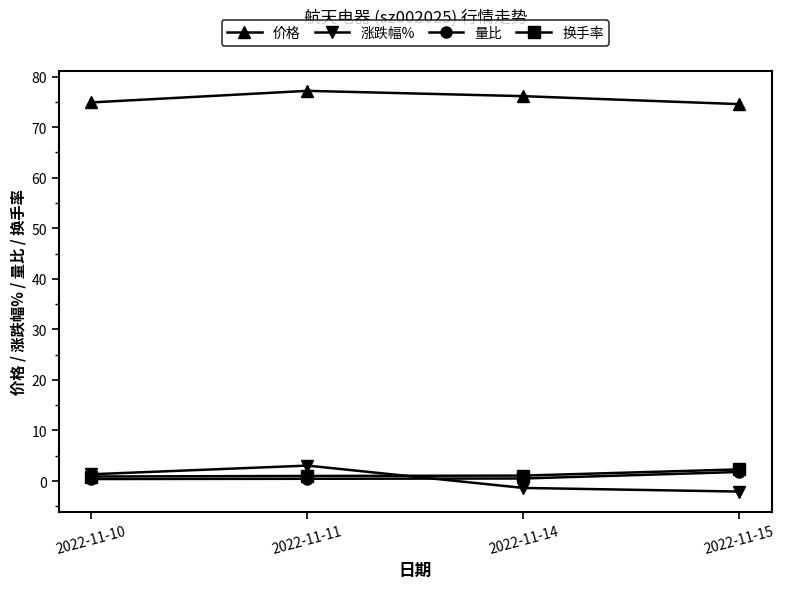

Is the value of 价格 at 2022-11-11 greater than the value of 换手率 at 2022-11-11?

Yes